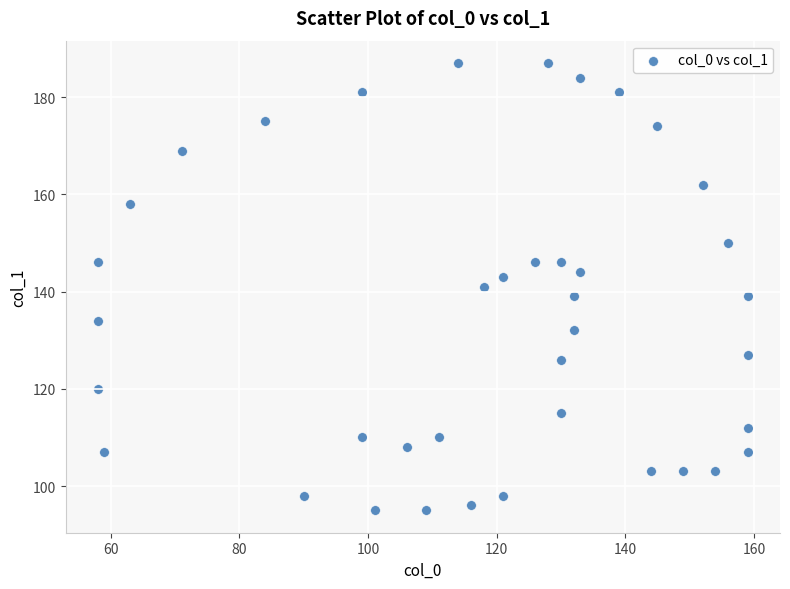

What is the range of X values (max minus min)?

101